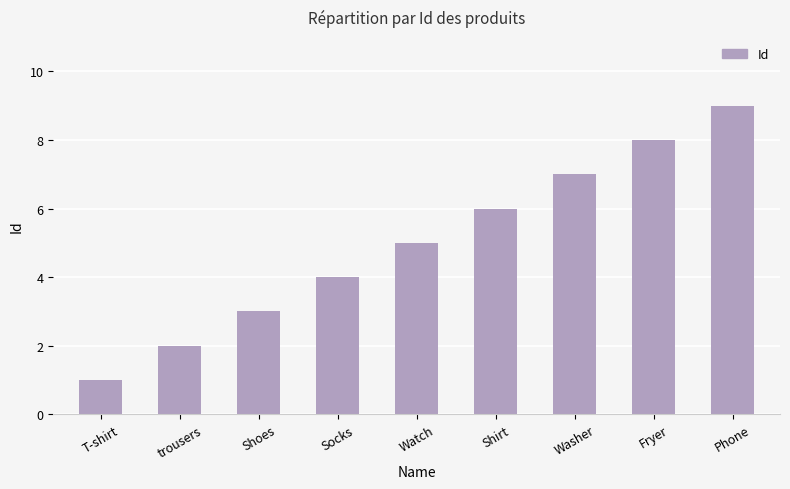

What position from the right is Washer?

3